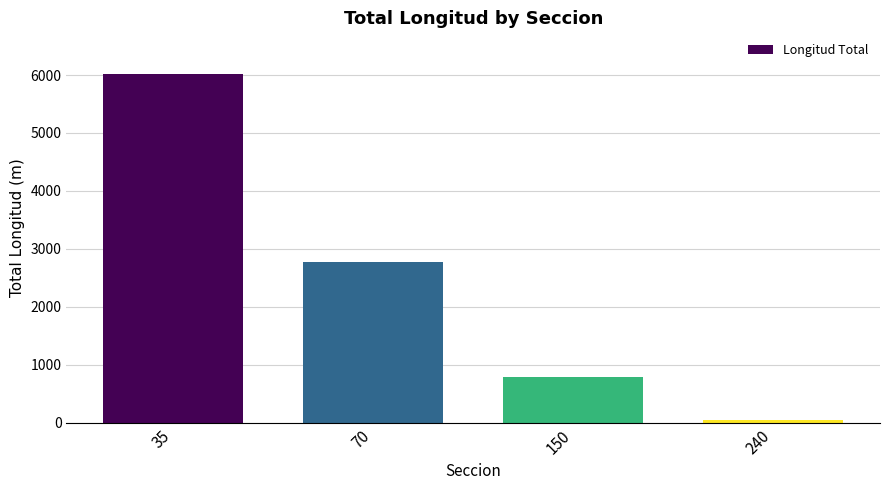

The chart shows a value of 436.8 at 150. True or false?

False